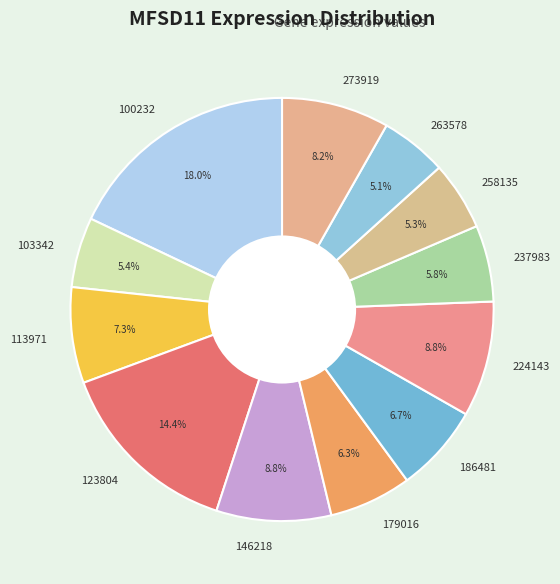

What is the ratio of the value at 103342 to the value at 123804?

0.4